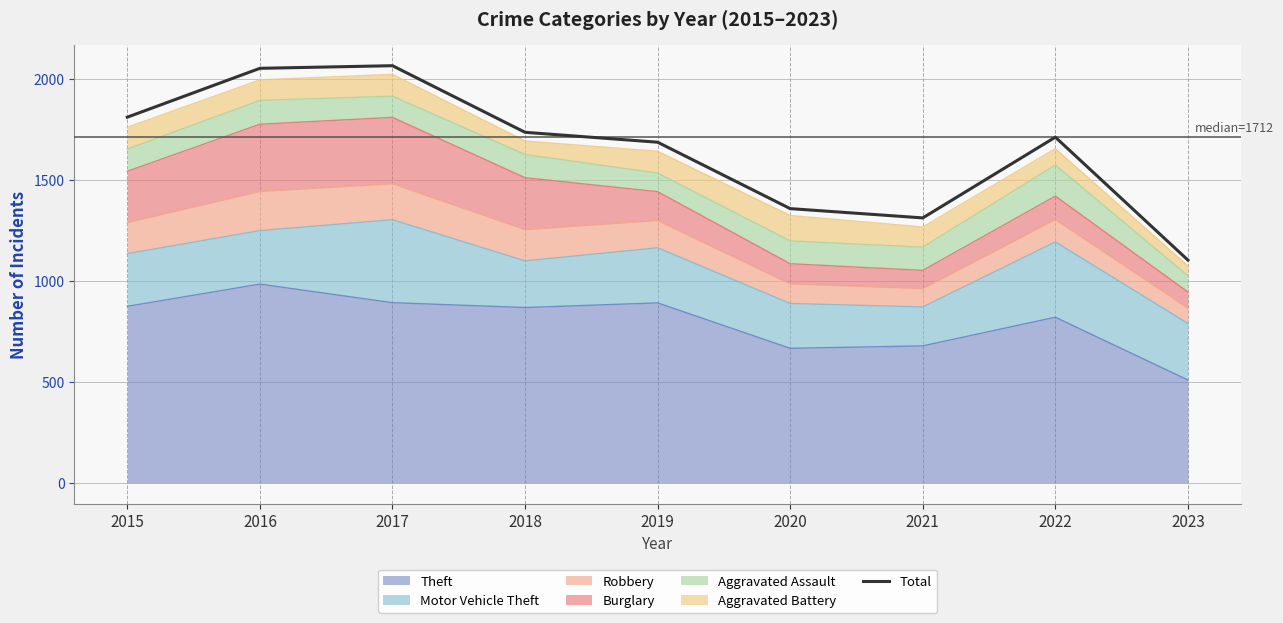

Rank the categories by value from lowest to highest.

2023, 2021, 2020, 2019, 2022, 2018, 2015, 2016, 2017